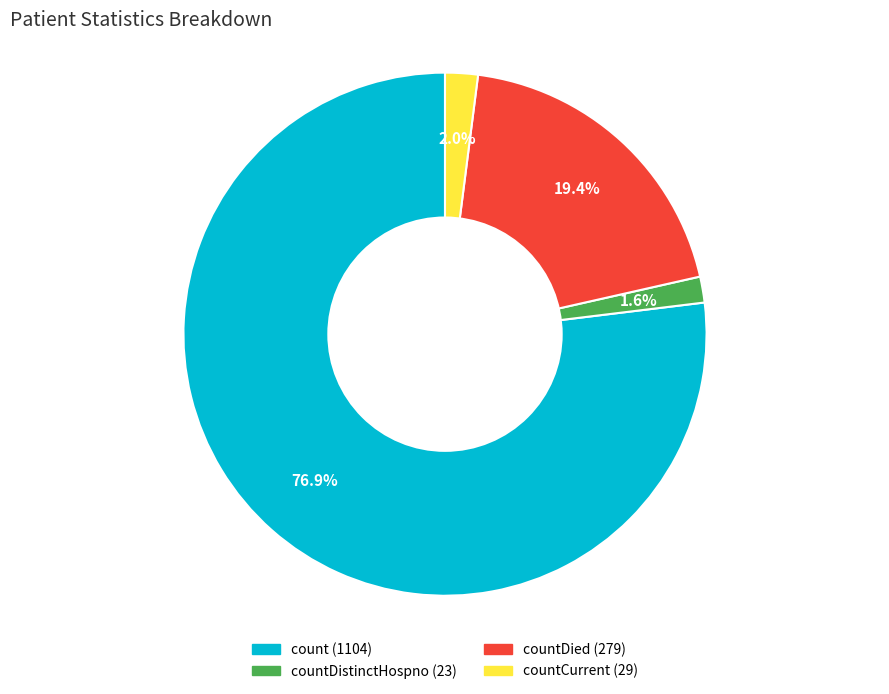

Is there a majority slice in this chart?

Yes